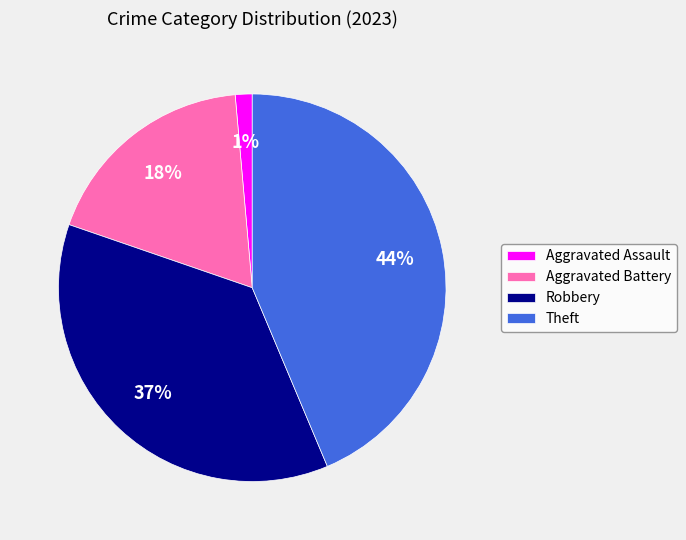

What percentage is the Theft slice, to the nearest percent?

44%